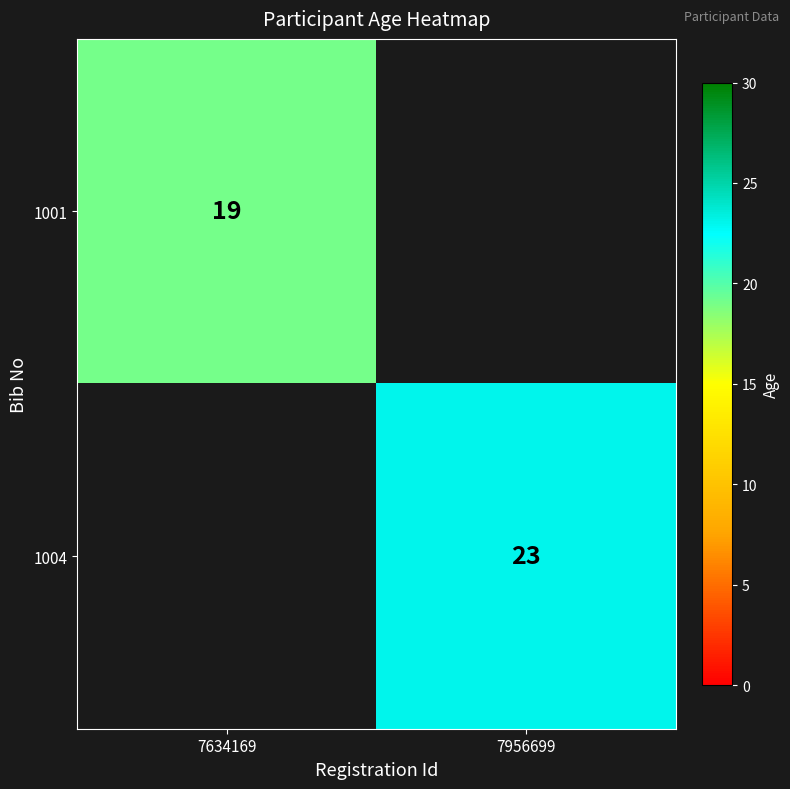

At which category does the chart reach its minimum across all series?

7634169